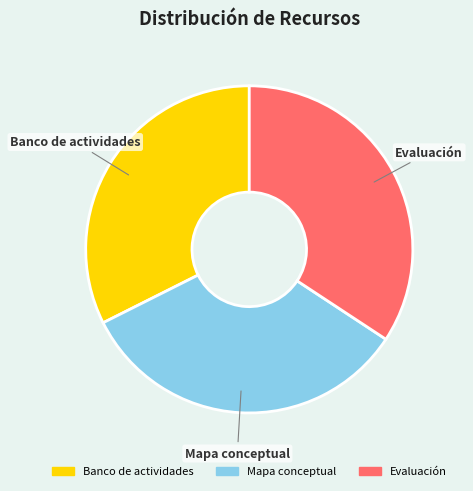

Which slice is the largest?

Evaluación